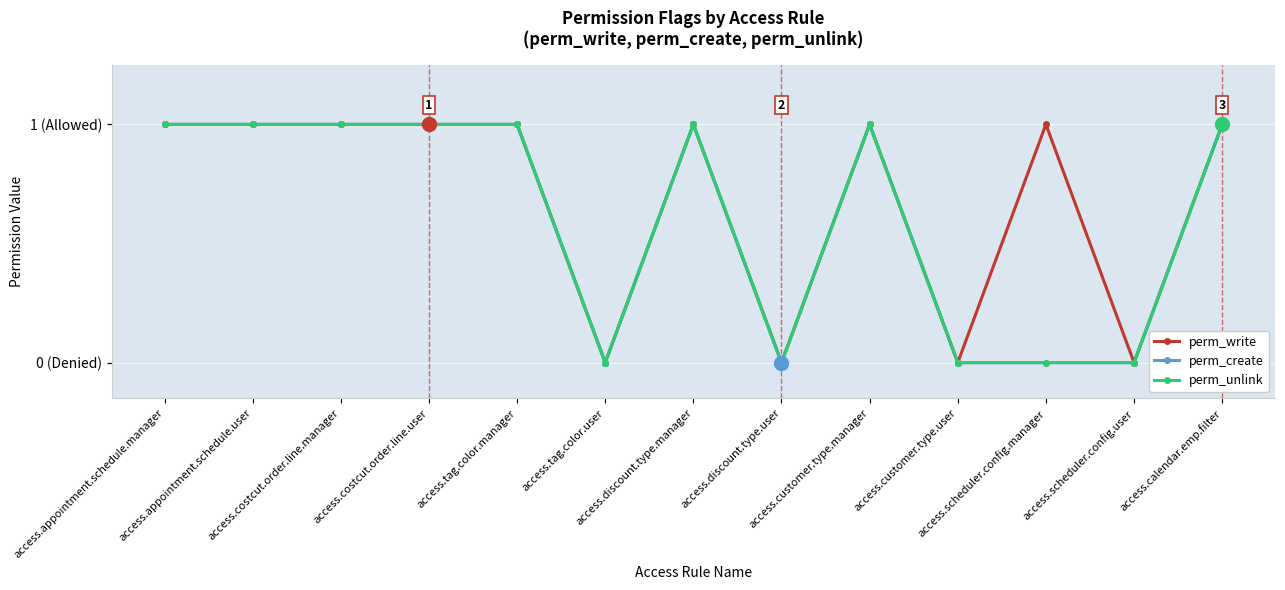

What position from the right is access.scheduler.config.manager?

3